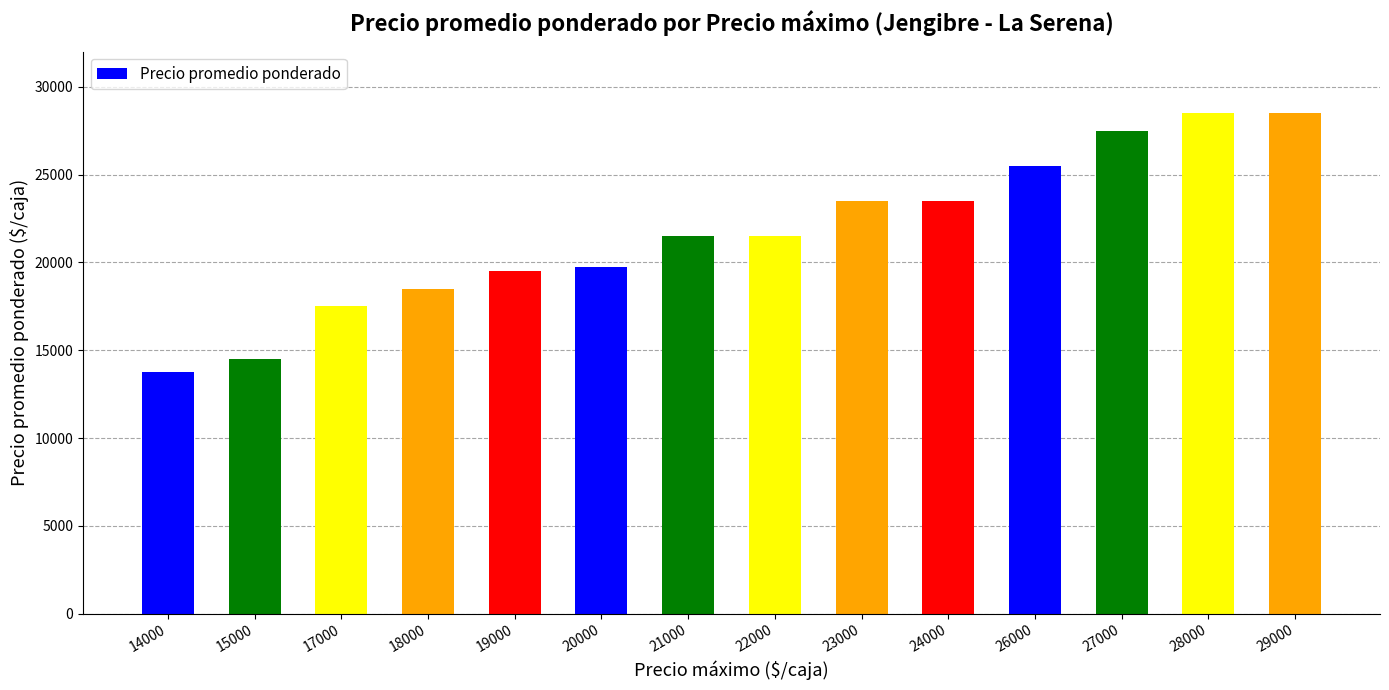

True or false: the data shows 23500 at 23000.

True